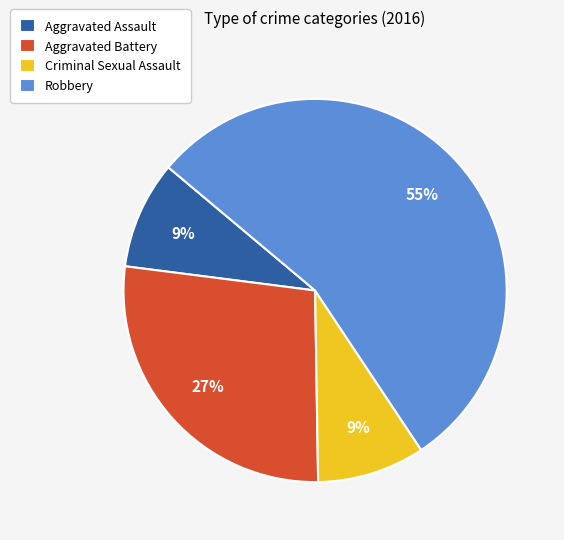

Do Aggravated Assault and Criminal Sexual Assault together represent more than half of the pie?

No